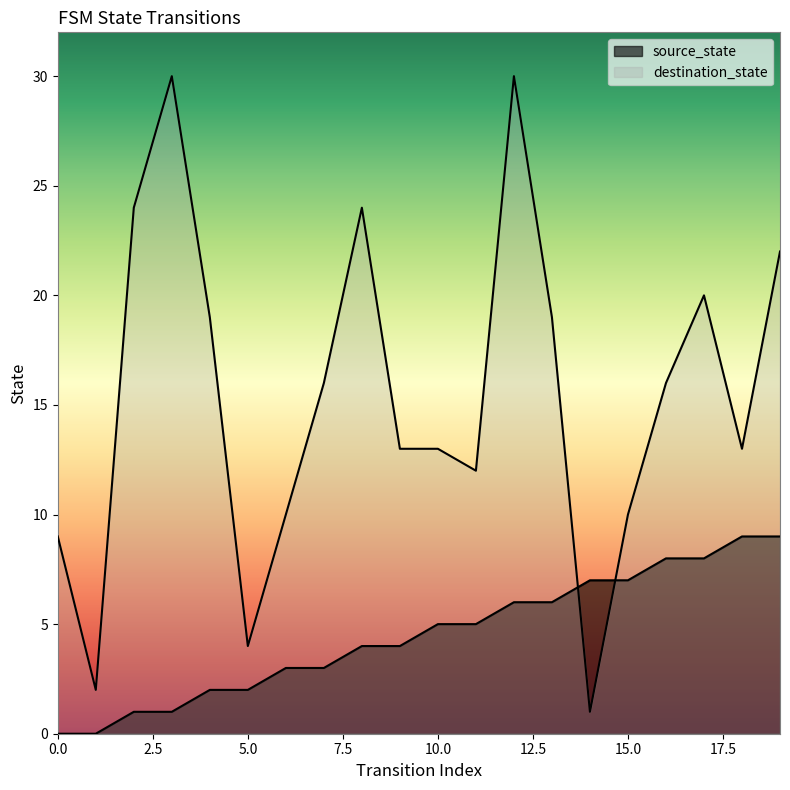

Which has a higher value, 8 or 7?

8